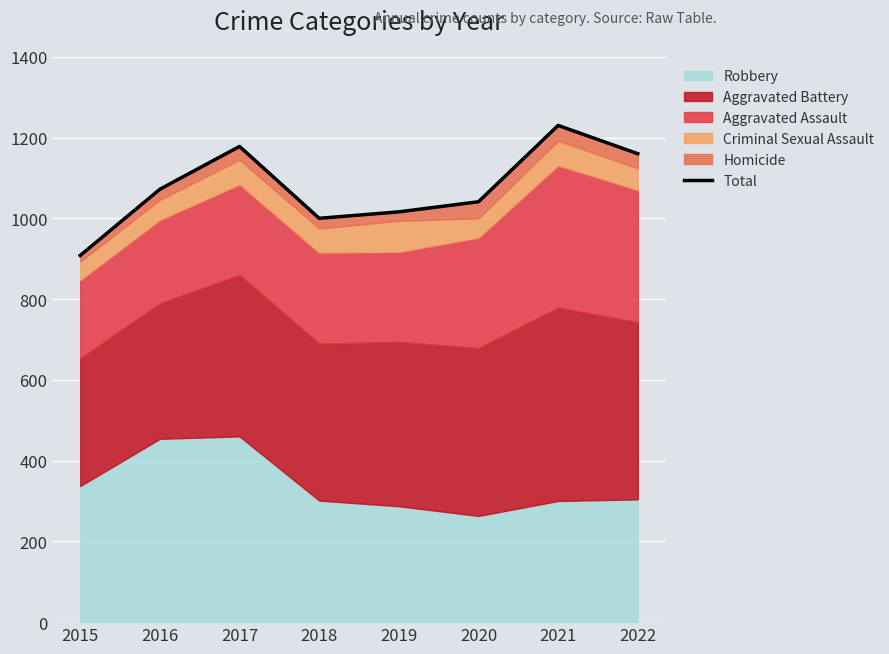

Rank the categories by value from lowest to highest.

2015, 2018, 2019, 2020, 2016, 2022, 2017, 2021